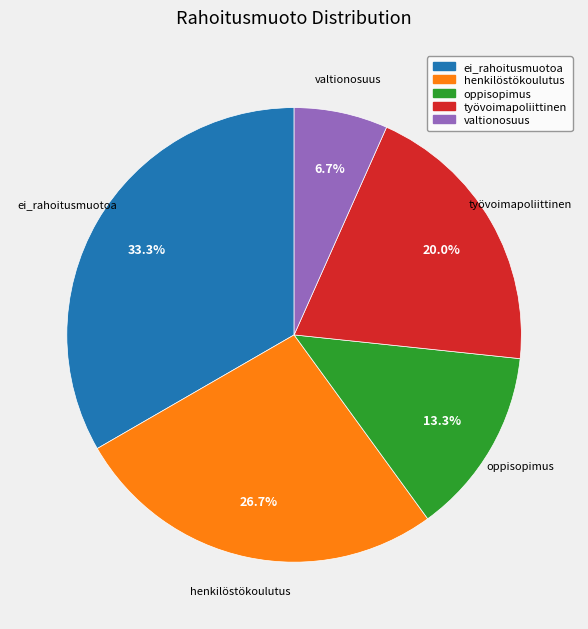

True or false: henkilöstökoulutus accounts for 34% of the total.

False